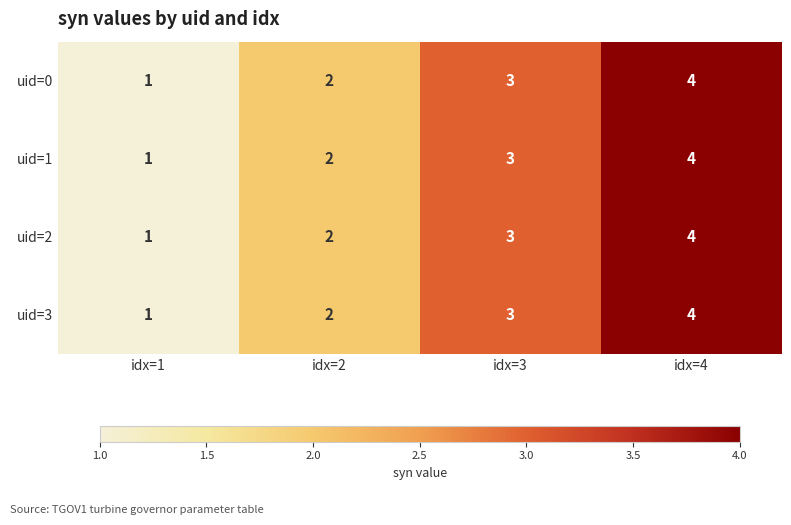

What is the total value across all series at idx=2?

8